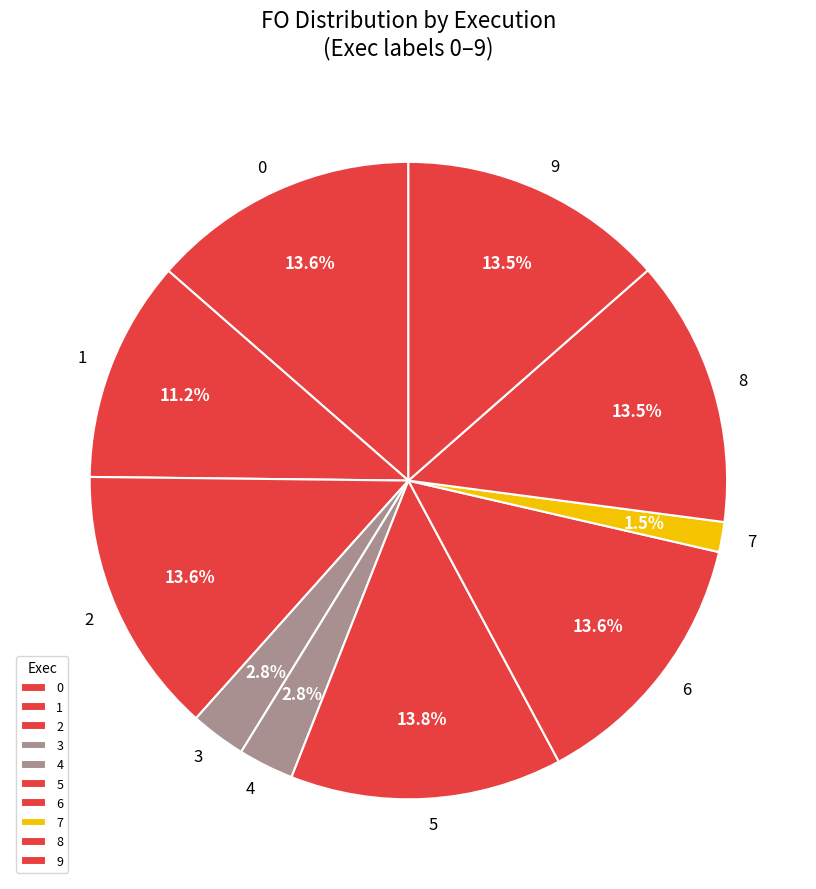

To the nearest percent, what is the average slice percentage?

10%